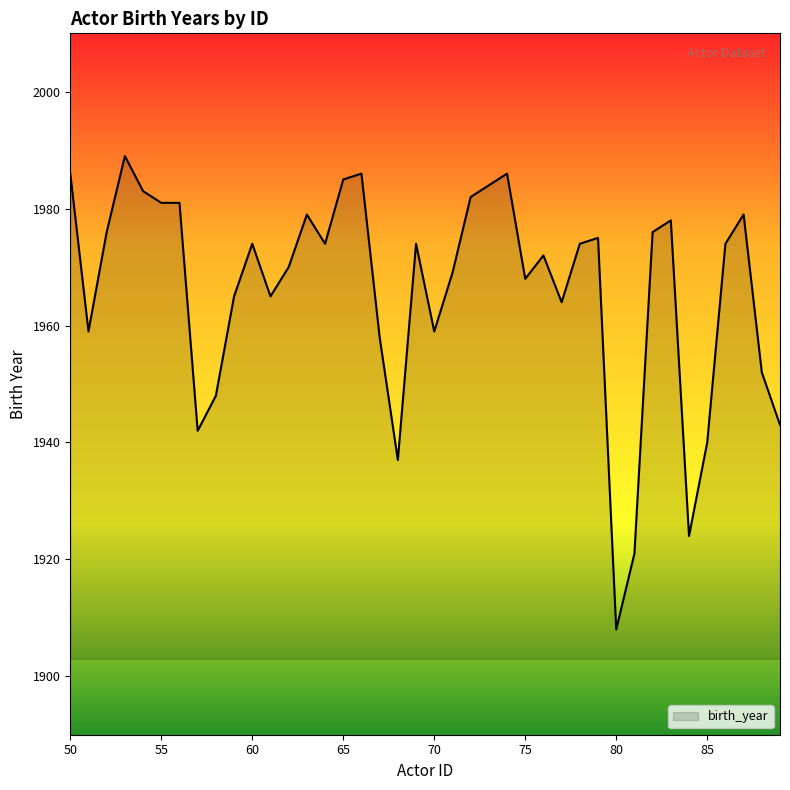

What is the smallest value displayed?

1908